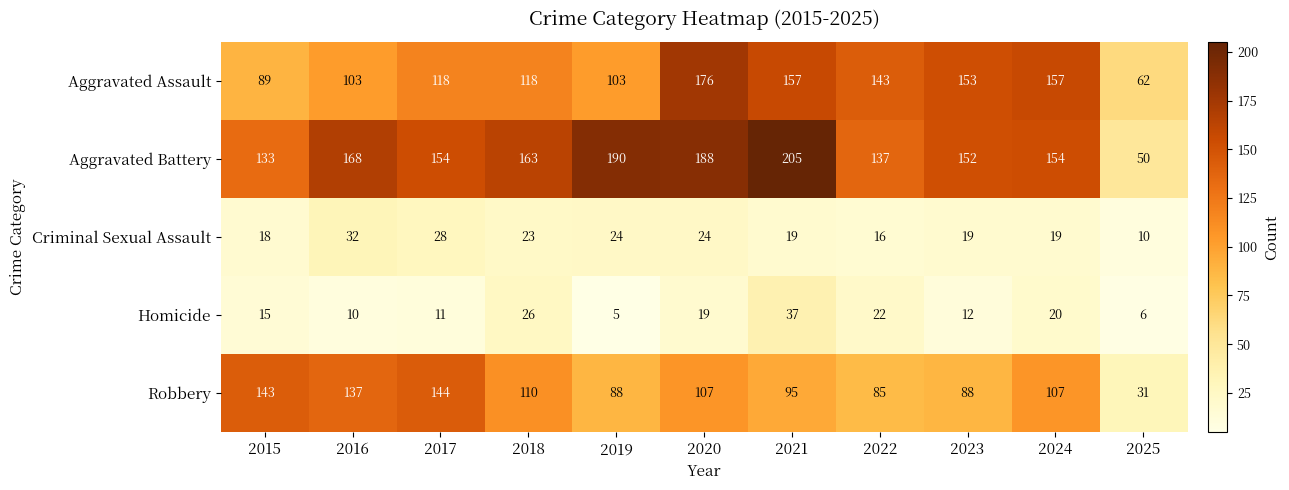

What is the difference between the highest and lowest values at 2016?

158